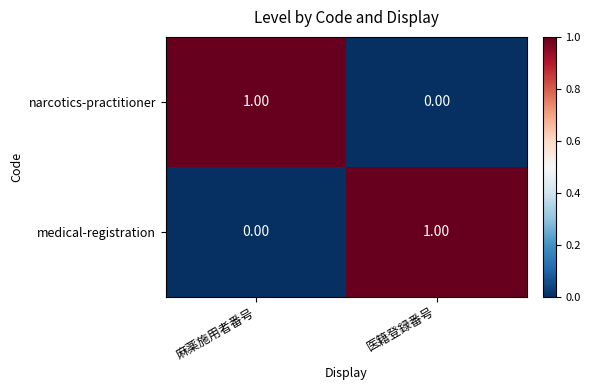

At which label does narcotics-practitioner reach its peak?

麻薬施用者番号